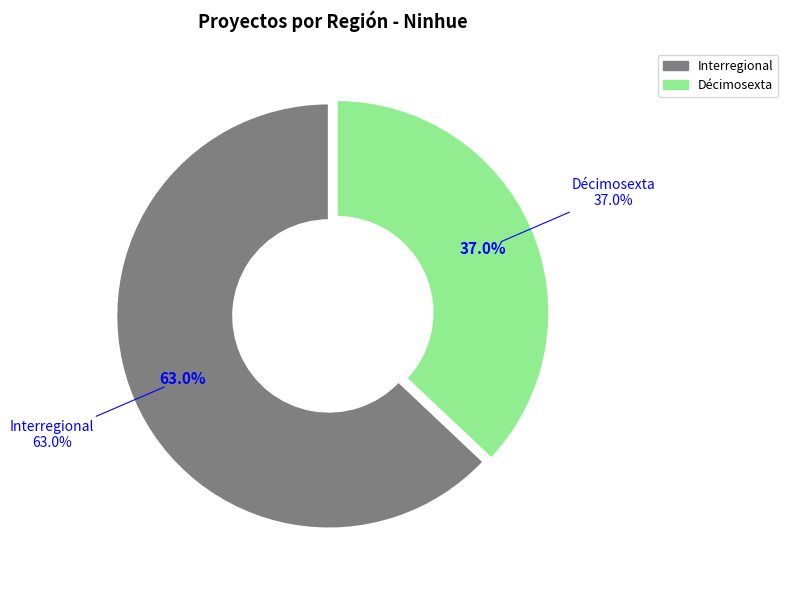

To the nearest percent, what is the combined percentage of Décimosexta and Interregional?

100%